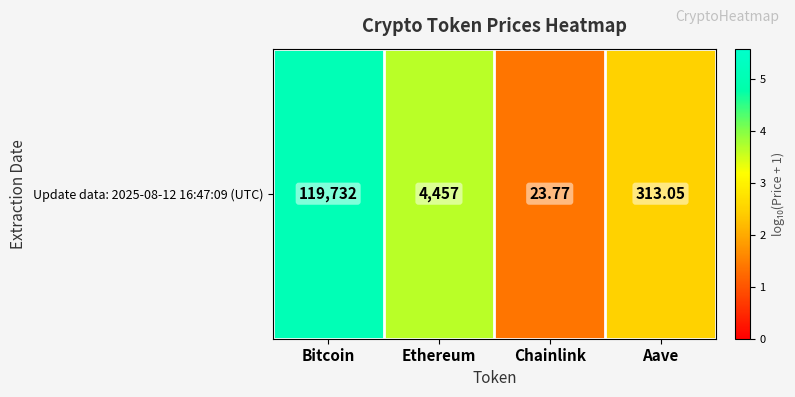

True or false: the data shows 1.4 at Chainlink.

True